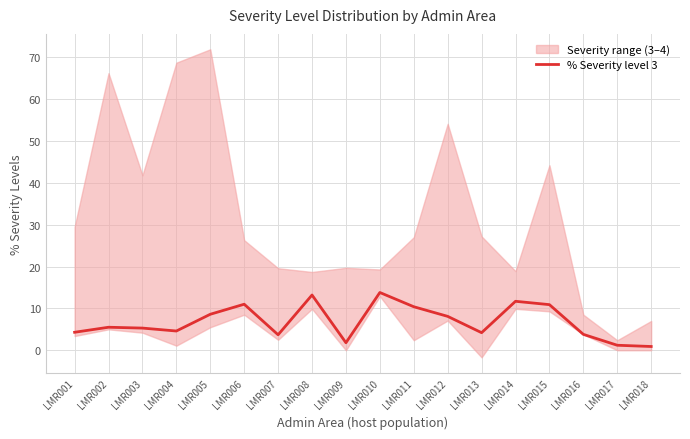

How many values exceed 5?

10